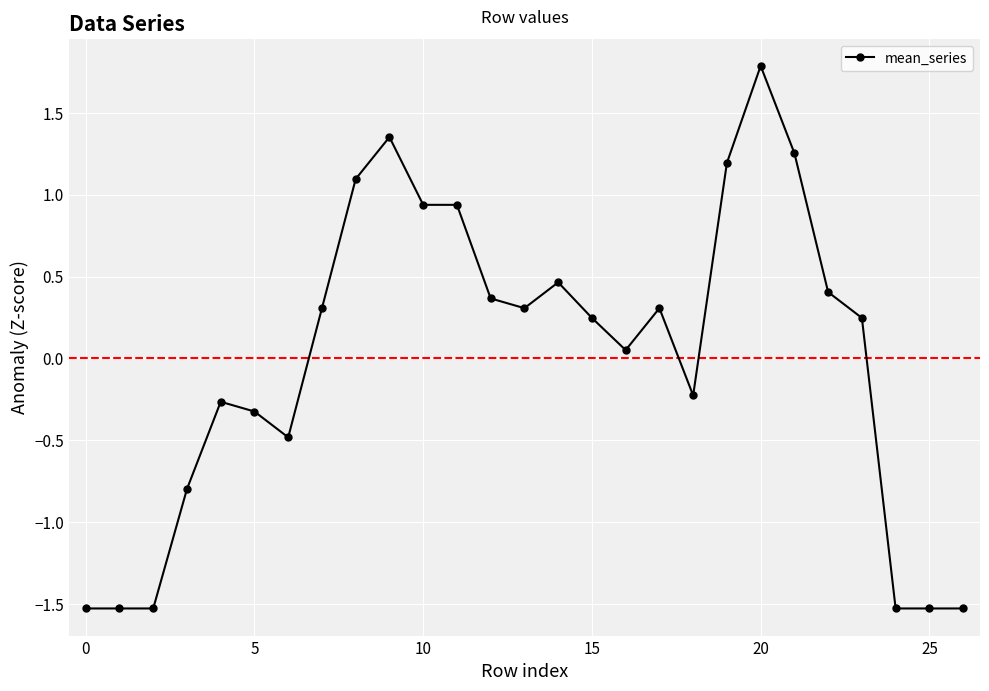

What is the smallest value displayed?

-1.5